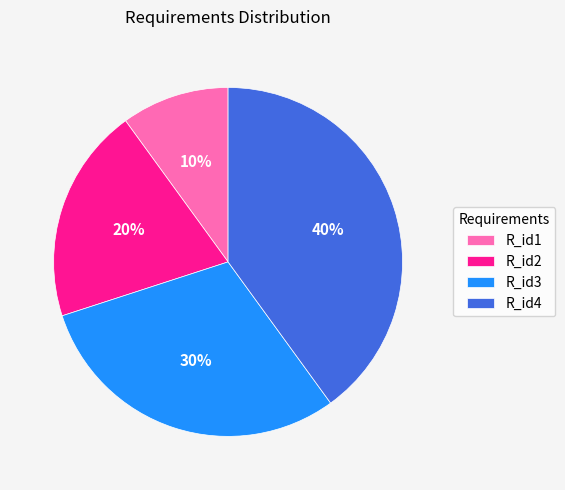

Which slice is the smallest?

R_id1